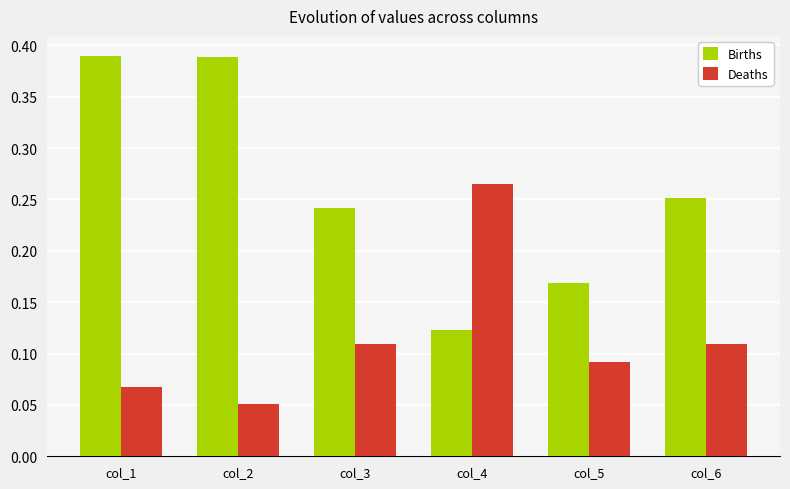

At how many categories does at least one series exceed 0?

6